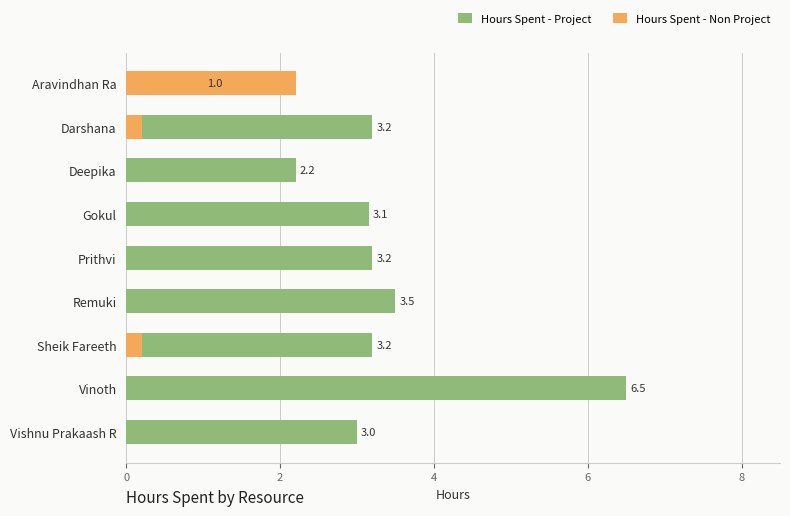

Between Gokul and Vishnu Prakaash R, which series saw the biggest shift?

Hours Spent - Project